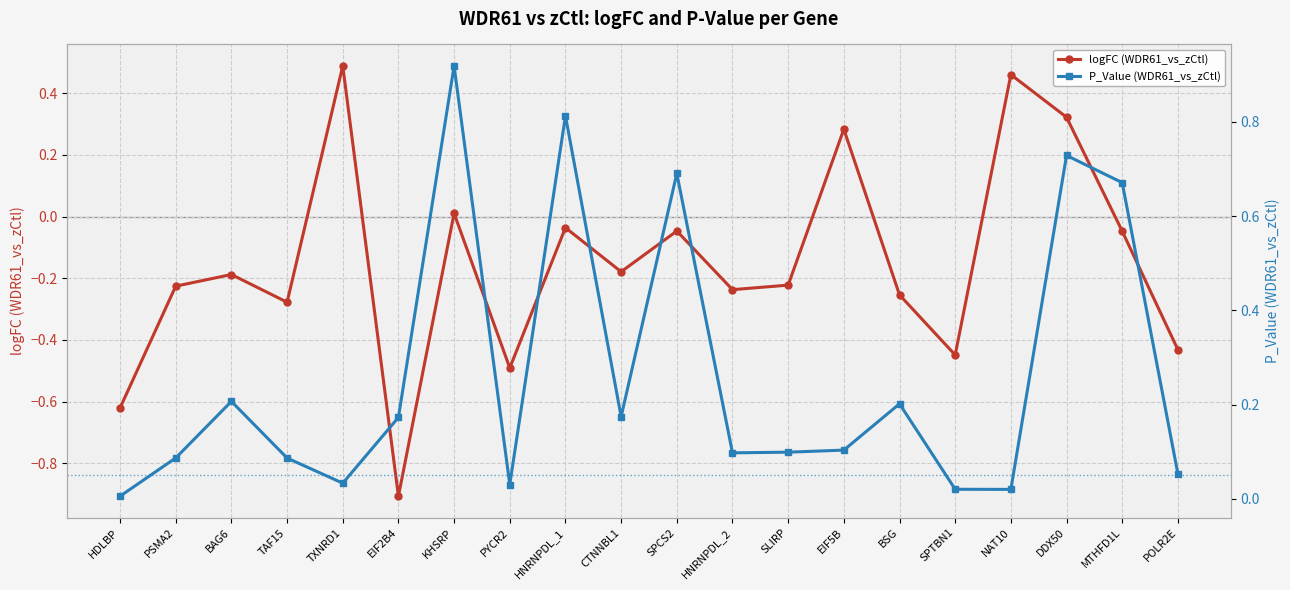

Does the chart display data point markers on the line(s)?

Yes